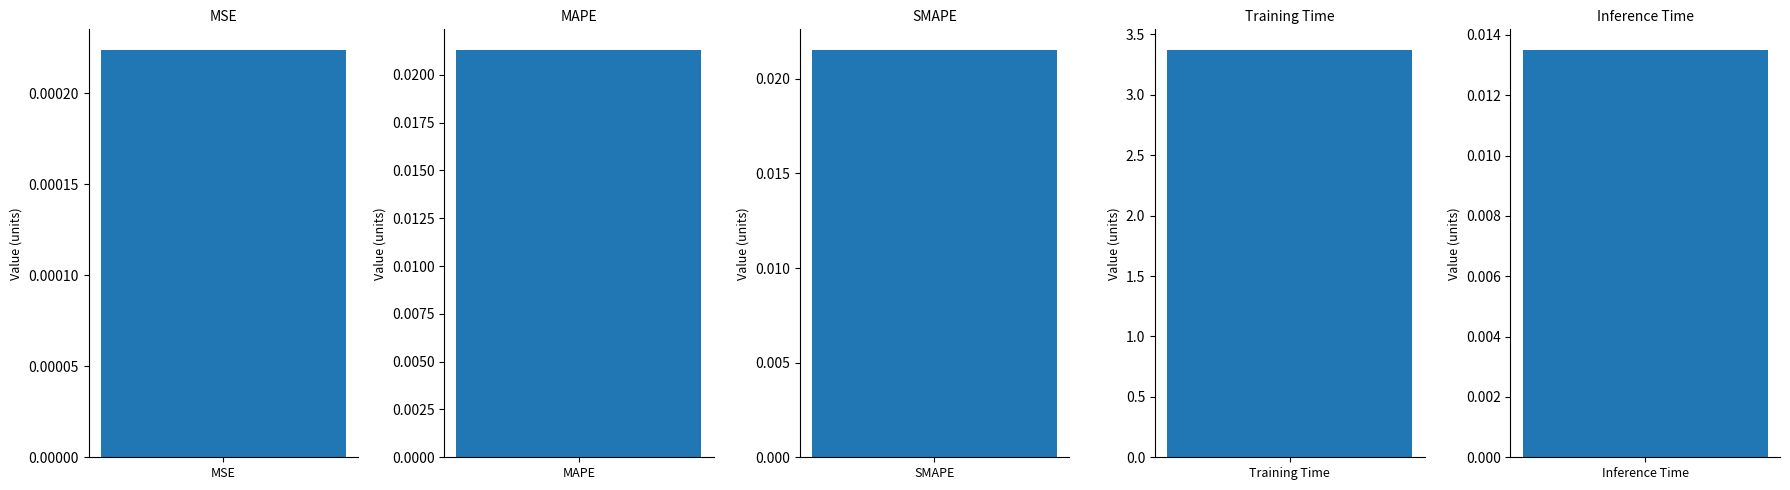

Rank the categories by value from lowest to highest.

MSE, Inference Time, MAPE, SMAPE, Training Time